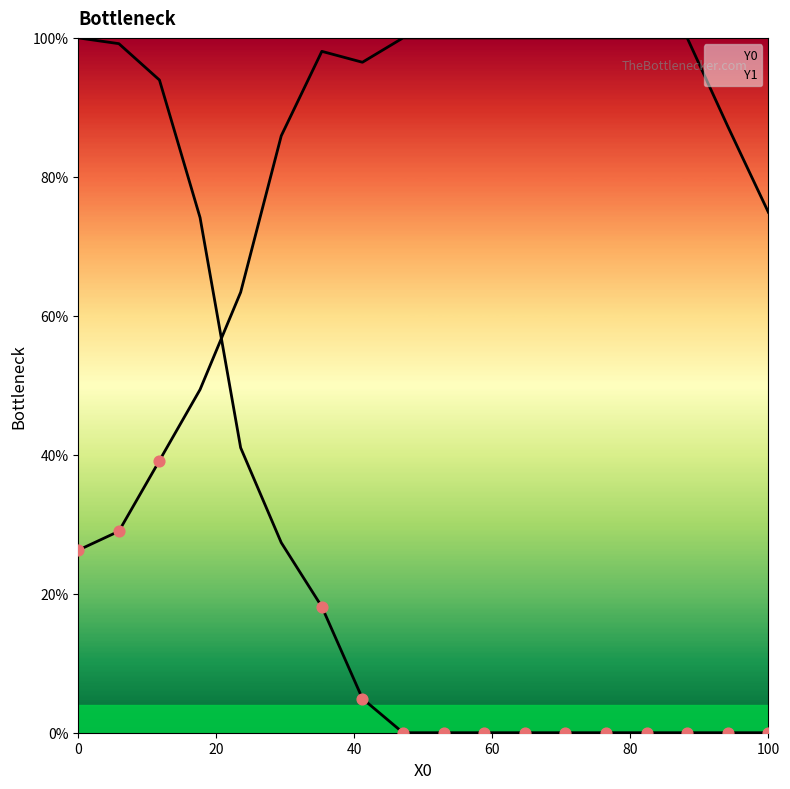

What are all the series names shown in the legend?

Y0, Y1